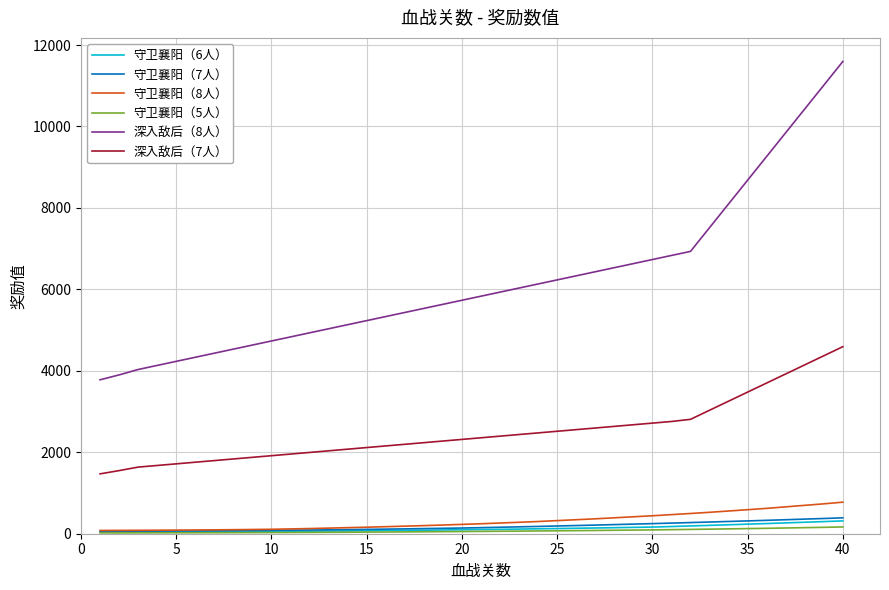

True or false: 深入敌后（7人） and 守卫襄阳（6人） intersect in this chart.

False